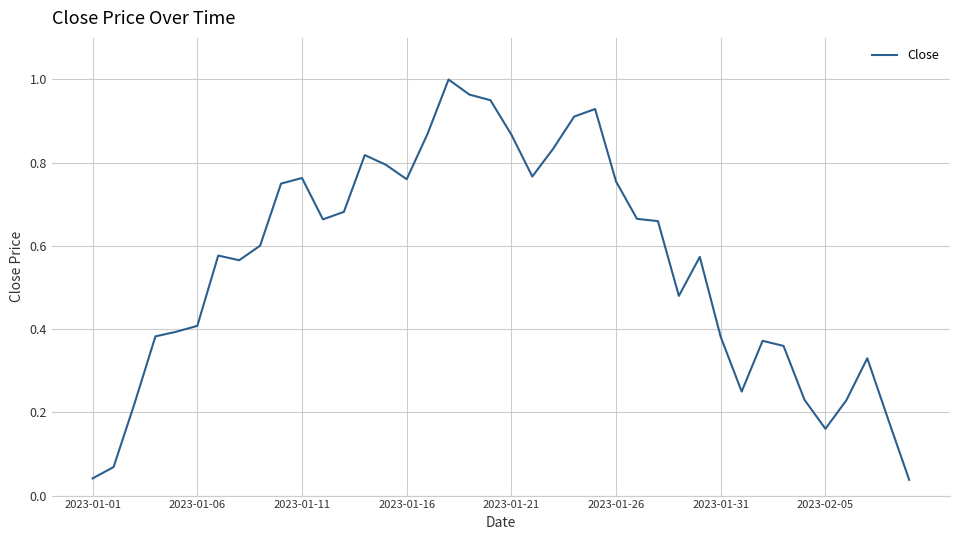

What is the difference between the second highest and minimum values?

0.9